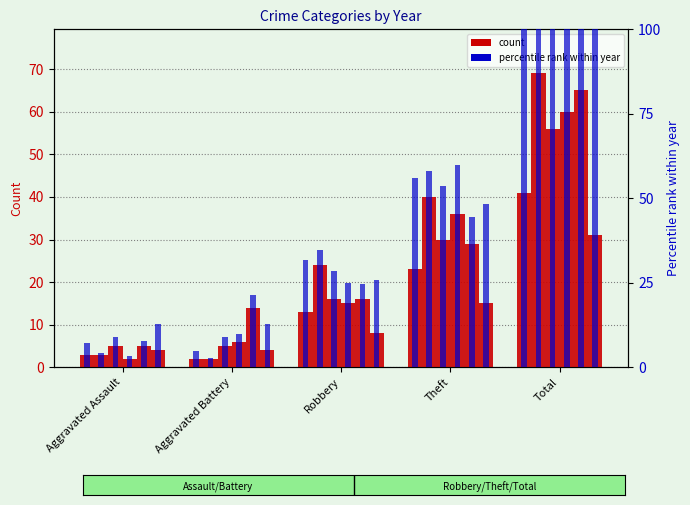

What is the label of the 4th bar from the left?

Theft